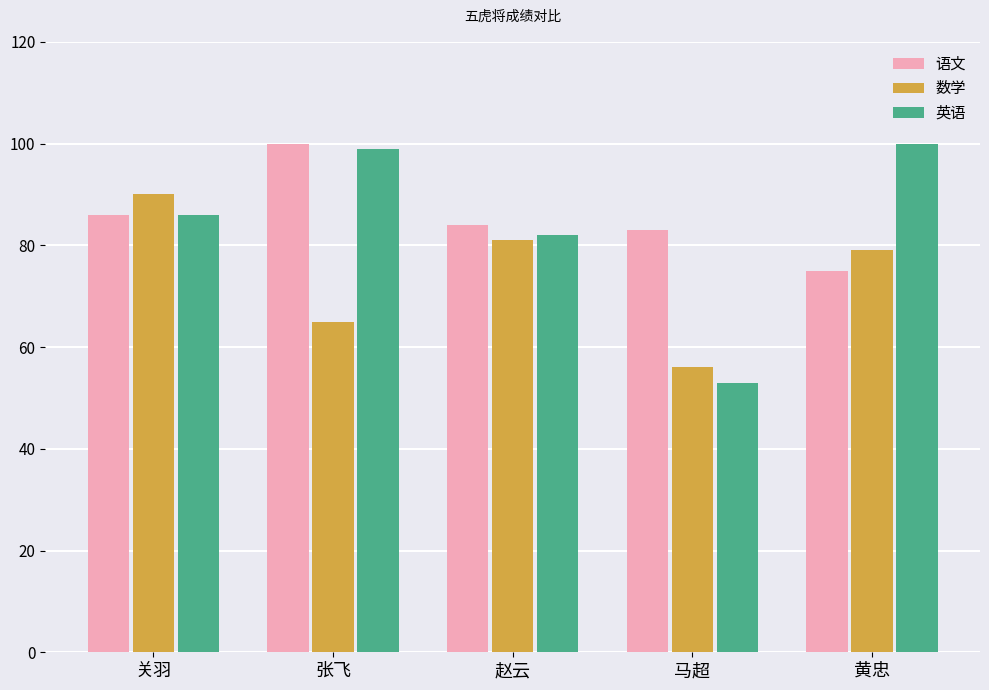

What is the approximate value of 英语 at 黄忠?

100